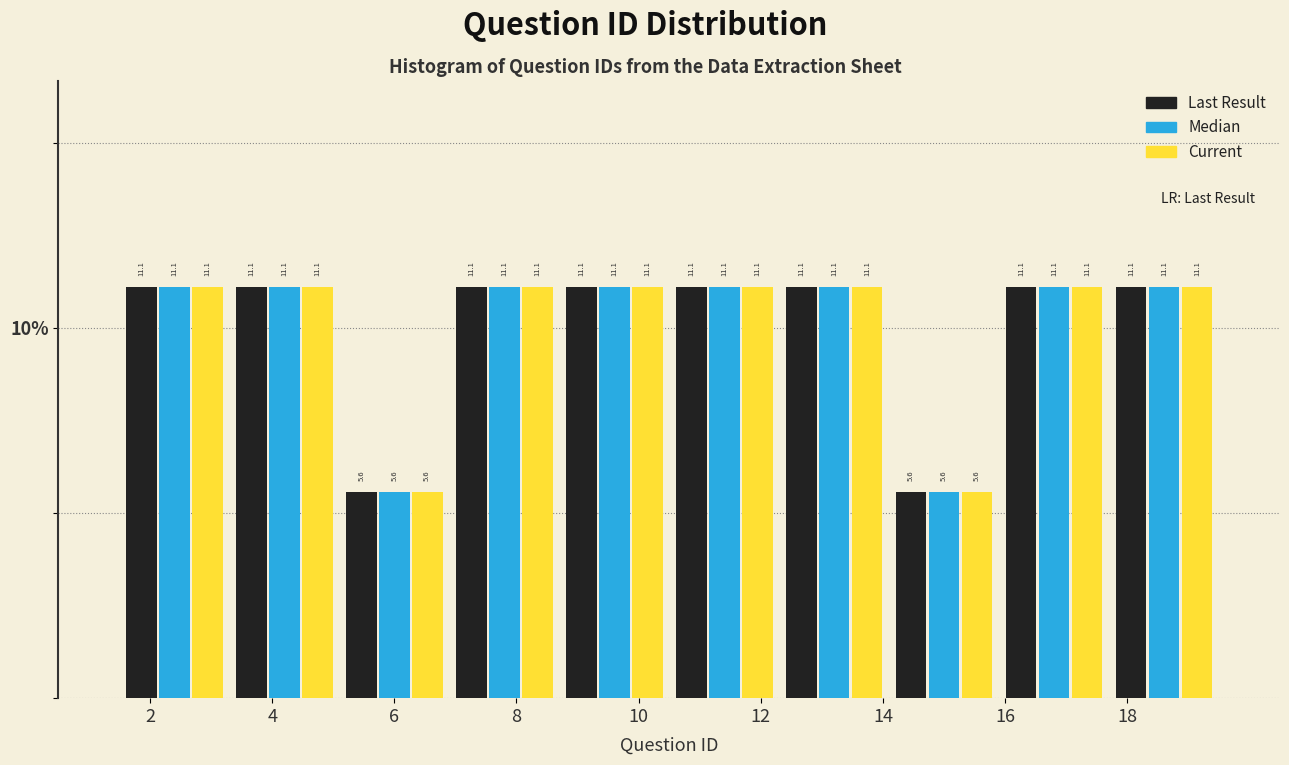

Reading left to right, transcribe this chart: for each range on the x-axis, give the height of each series' bar. The bar edges are not printed on the chart, so give them approximately, as read against the axis.

1.5 to 3.3: Last Result=11.1	Median=11.1	Current=11.1
3.3 to 5.1: Last Result=11.1	Median=11.1	Current=11.1
5.1 to 6.9: Last Result=5.6	Median=5.6	Current=5.6
6.9 to 8.7: Last Result=11.1	Median=11.1	Current=11.1
8.7 to 10.5: Last Result=11.1	Median=11.1	Current=11.1
10.5 to 12.3: Last Result=11.1	Median=11.1	Current=11.1
12.3 to 14.1: Last Result=11.1	Median=11.1	Current=11.1
14.1 to 15.9: Last Result=5.6	Median=5.6	Current=5.6
15.9 to 17.7: Last Result=11.1	Median=11.1	Current=11.1
17.7 to 19.5: Last Result=11.1	Median=11.1	Current=11.1